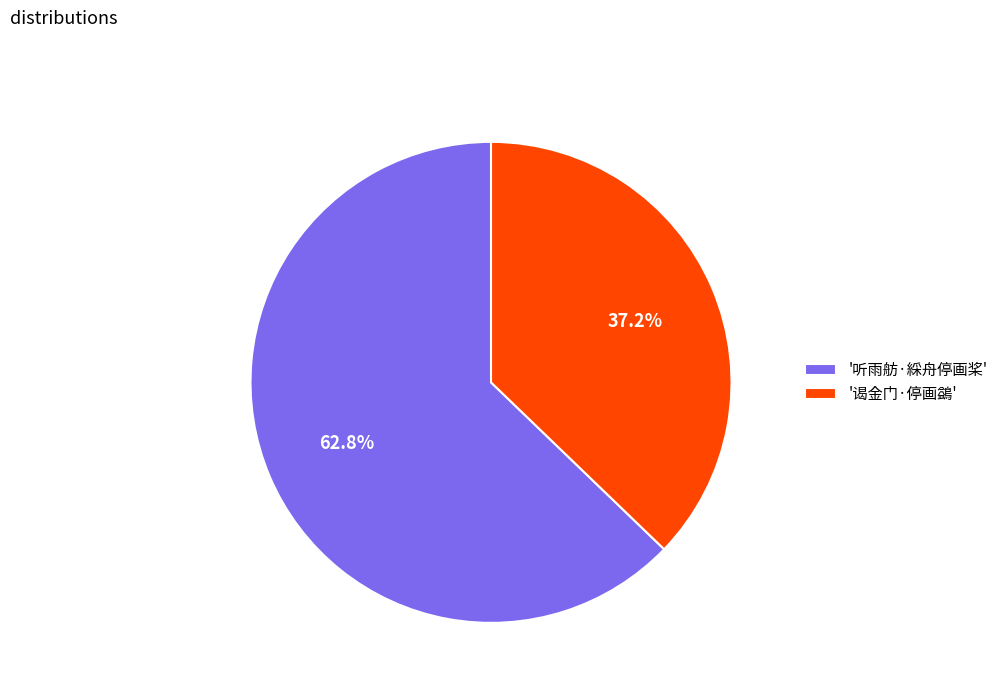

Between '谒金门·停画鷁' and '听雨舫·綵舟停画桨', which is larger?

'听雨舫·綵舟停画桨'